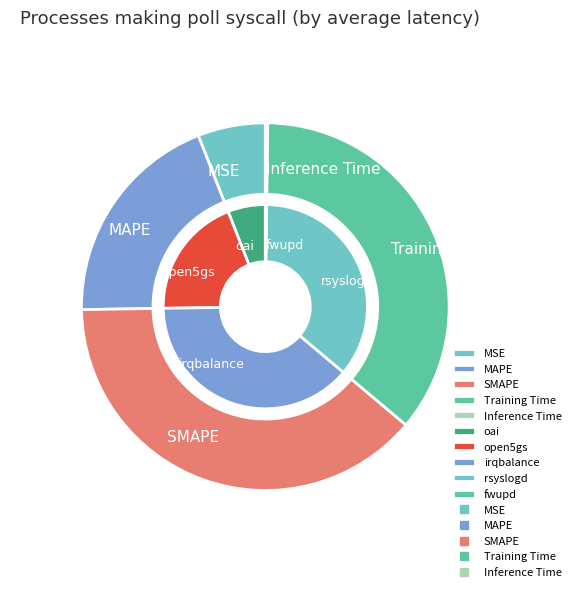

Does any single category account for the majority?

No